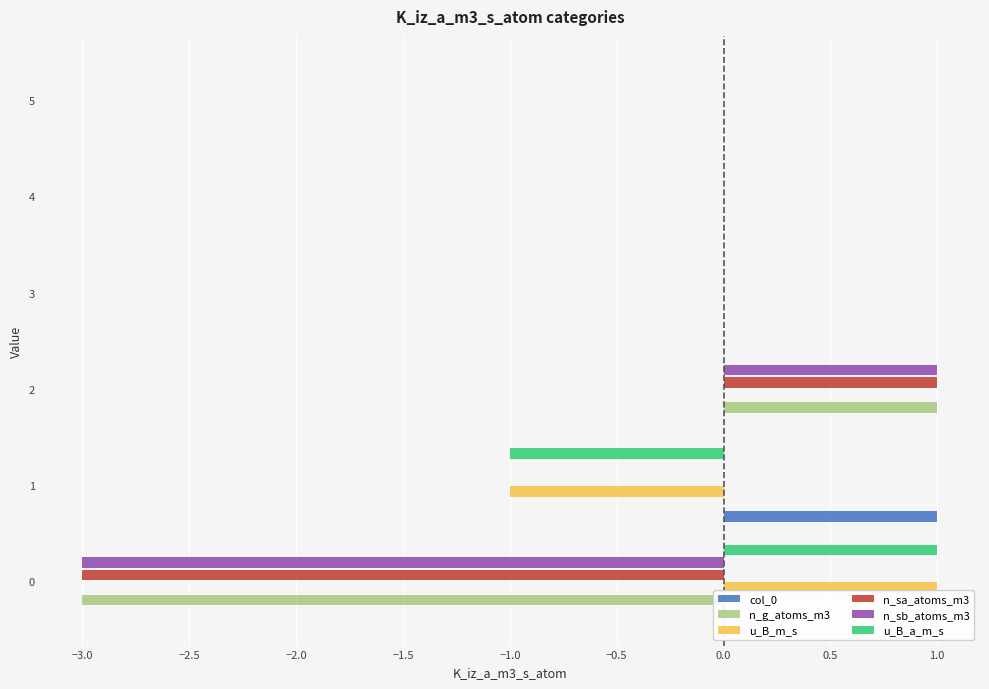

What is the average value of the u_B_a_m_s series?

-0.2